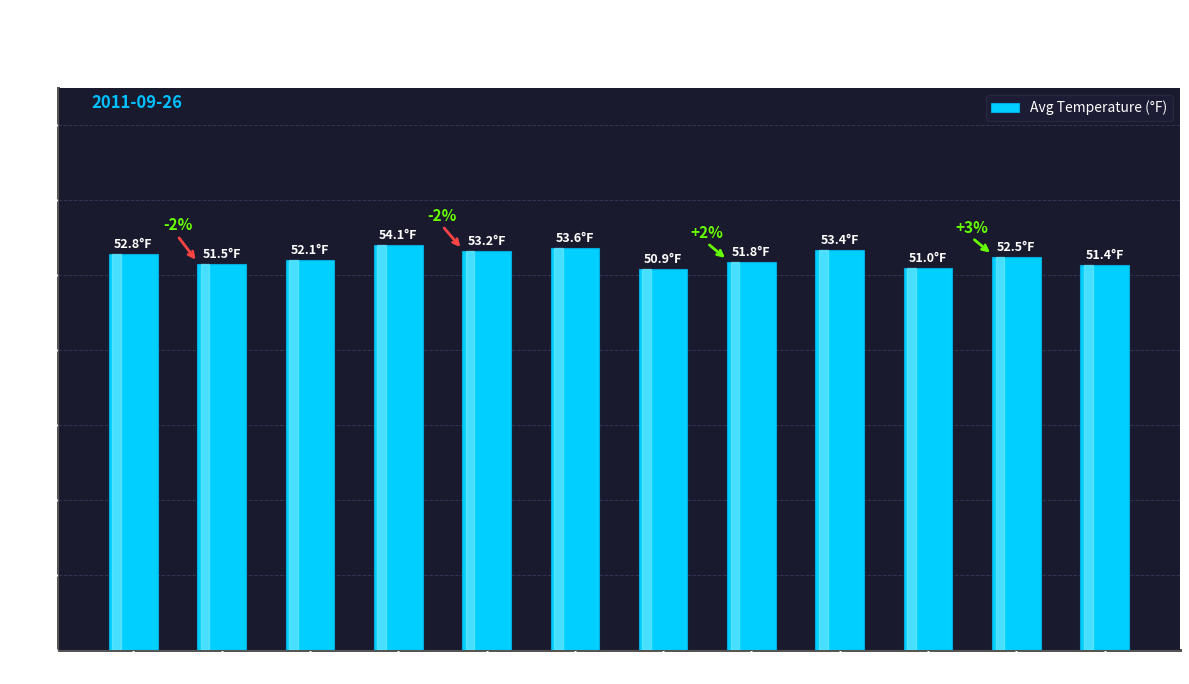

What is the label of the 6th bar from the left?

SSW